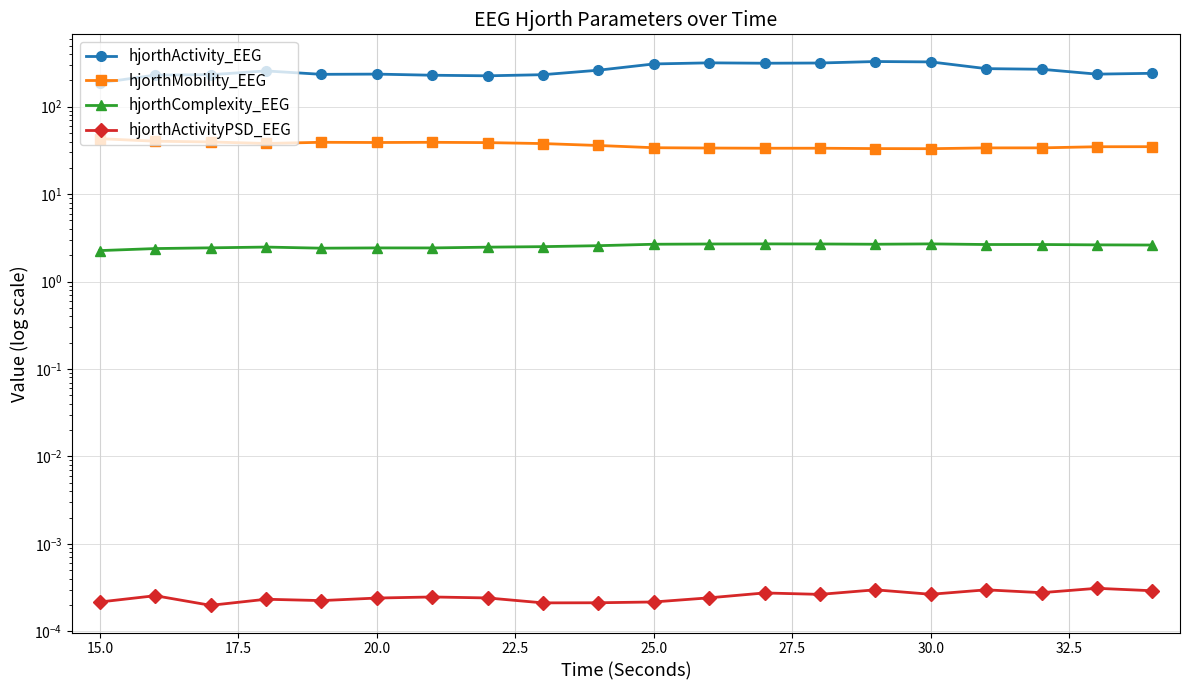

Which series changed the most between 20.0 and 25.0?

hjorthActivity_EEG